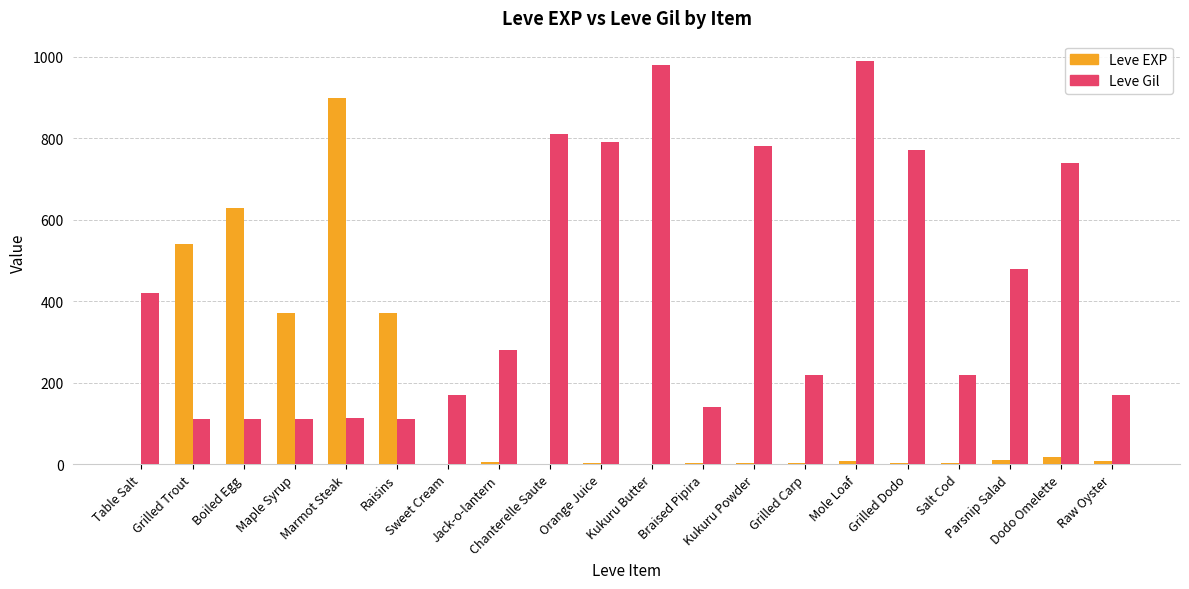

How many groups of bars are there?

20